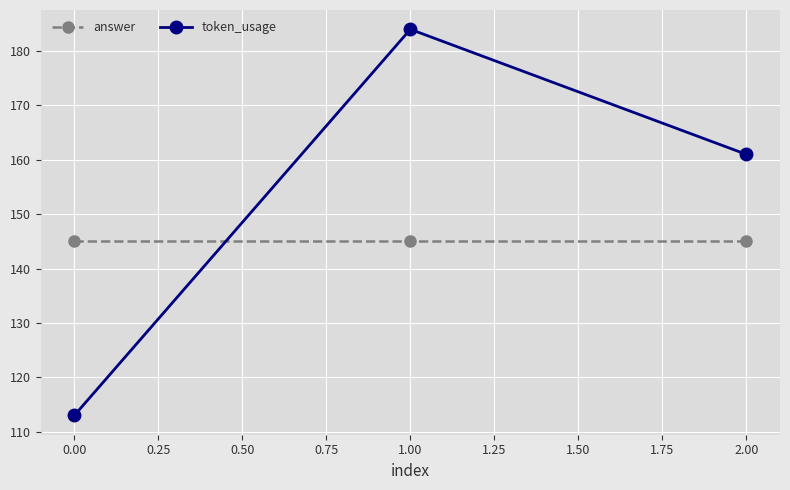

What is the value of the answer point at the 3rd from the left?

145